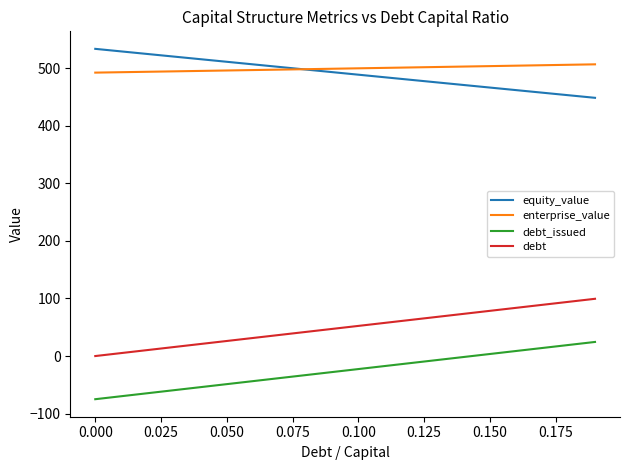

List the series in order of their peak value, highest first.

equity_value, enterprise_value, debt, debt_issued